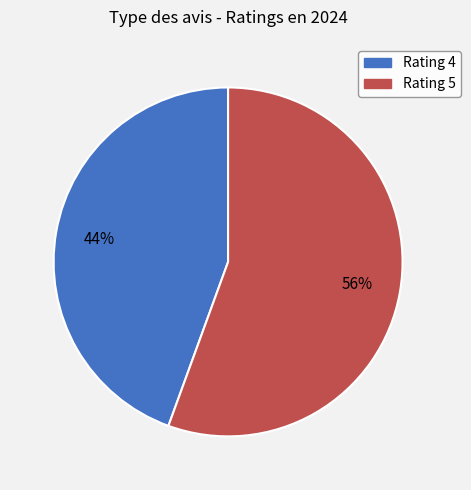

How many segments does this pie chart have?

2